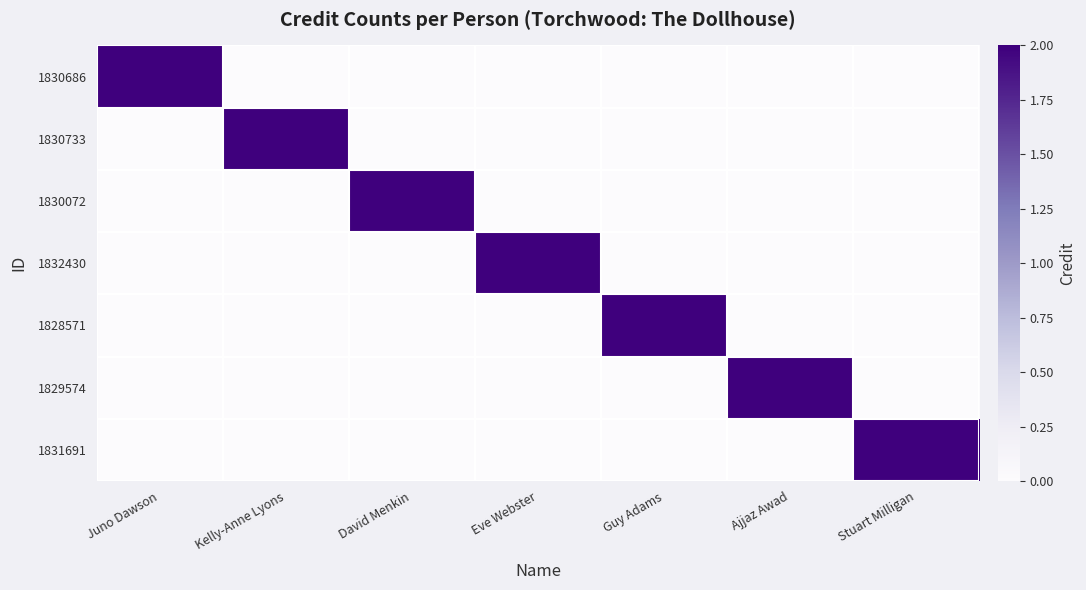

Reading left to right, list all the values displayed in this chart.

1830686: Juno Dawson=2	Kelly-Anne Lyons=0	David Menkin=0	Eve Webster=0	Guy Adams=0	Ajjaz Awad=0	Stuart Milligan=0
1830733: Juno Dawson=0	Kelly-Anne Lyons=2	David Menkin=0	Eve Webster=0	Guy Adams=0	Ajjaz Awad=0	Stuart Milligan=0
1830072: Juno Dawson=0	Kelly-Anne Lyons=0	David Menkin=2	Eve Webster=0	Guy Adams=0	Ajjaz Awad=0	Stuart Milligan=0
1832430: Juno Dawson=0	Kelly-Anne Lyons=0	David Menkin=0	Eve Webster=2	Guy Adams=0	Ajjaz Awad=0	Stuart Milligan=0
1828571: Juno Dawson=0	Kelly-Anne Lyons=0	David Menkin=0	Eve Webster=0	Guy Adams=2	Ajjaz Awad=0	Stuart Milligan=0
1829574: Juno Dawson=0	Kelly-Anne Lyons=0	David Menkin=0	Eve Webster=0	Guy Adams=0	Ajjaz Awad=2	Stuart Milligan=0
1831691: Juno Dawson=0	Kelly-Anne Lyons=0	David Menkin=0	Eve Webster=0	Guy Adams=0	Ajjaz Awad=0	Stuart Milligan=2